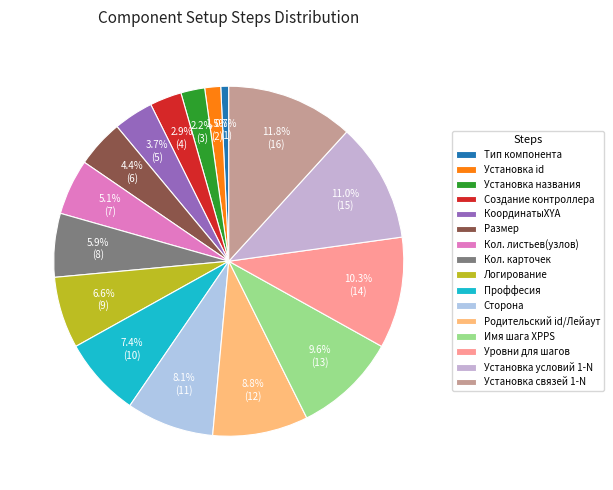

Does any single category account for the majority?

No